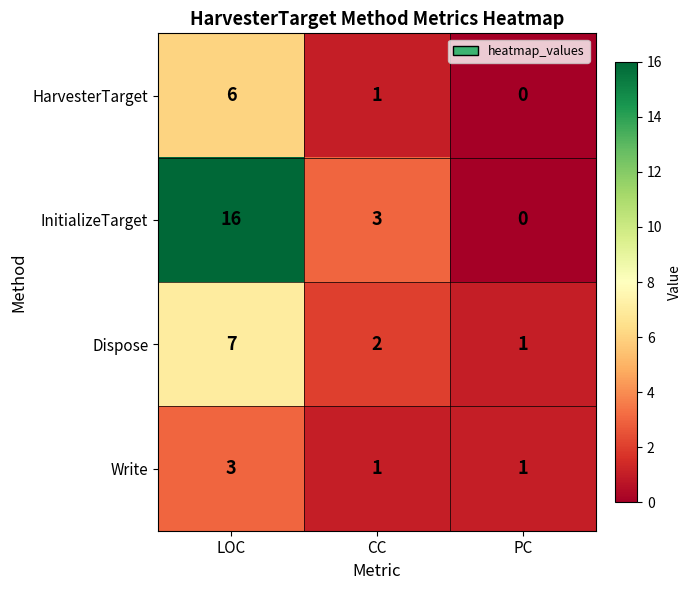

Which series has the largest total across all categories?

InitializeTarget